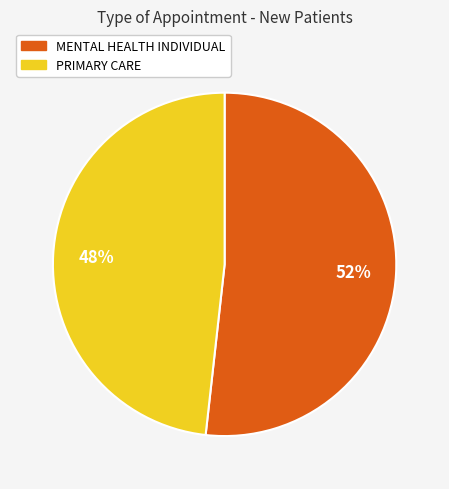

What percentage is the PRIMARY CARE slice, to the nearest percent?

48%